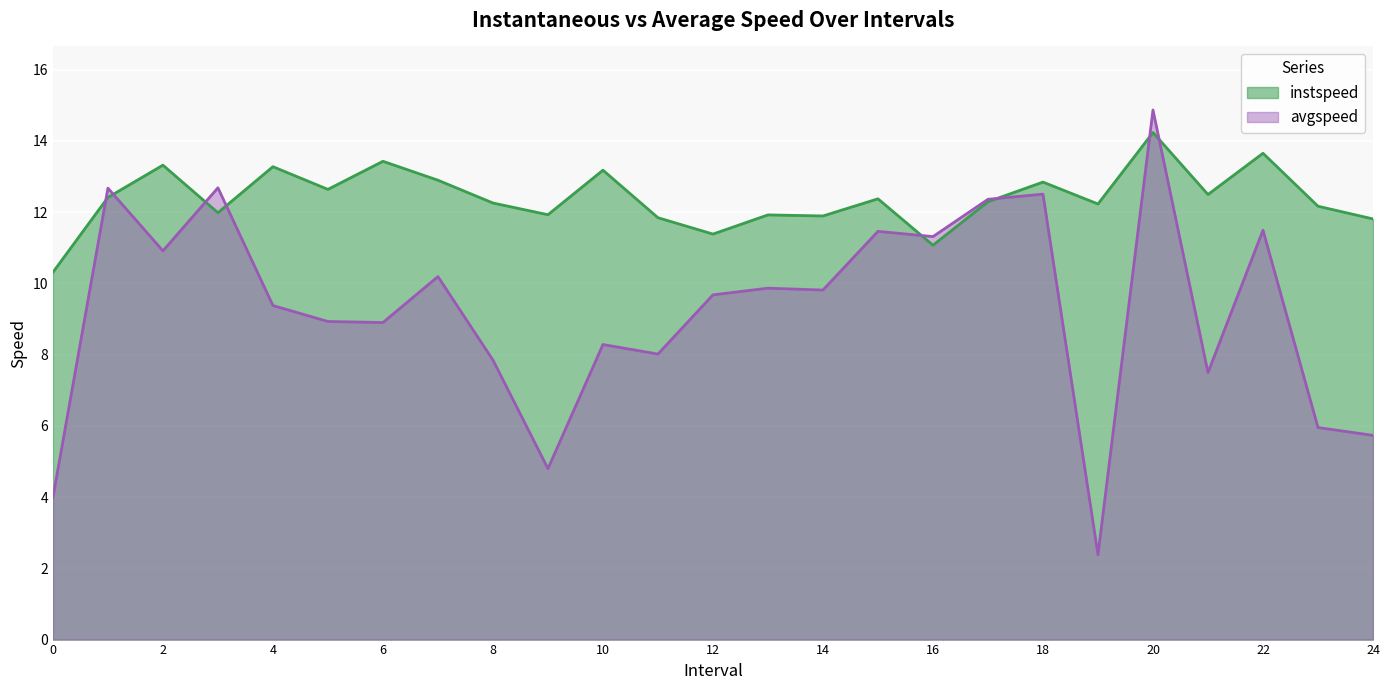

What is the total value across all series at 14?

21.7